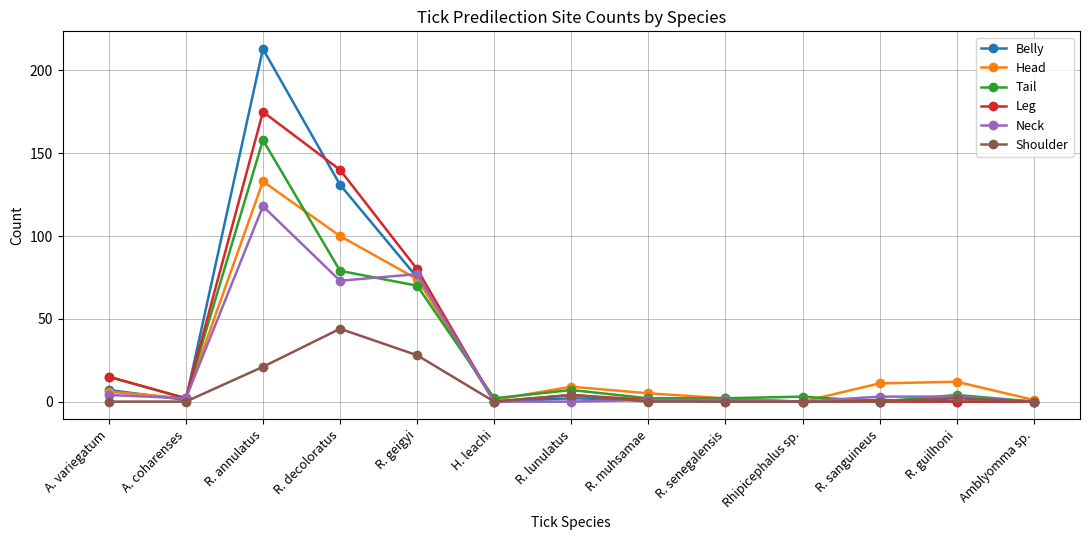

Rank the series by their maximum value, from highest to lowest.

Belly, Leg, Tail, Head, Neck, Shoulder